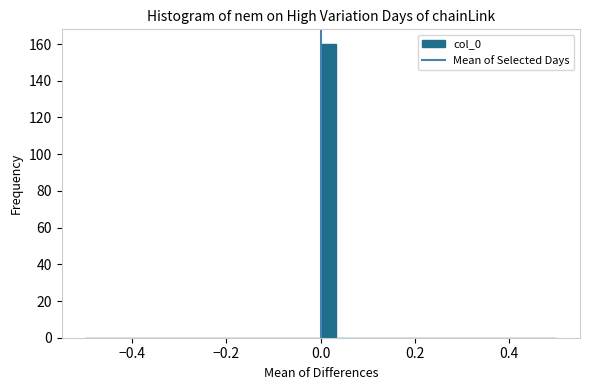

Around what value on the x-axis is the tallest bar? Give the approximate position of its centre, as read against the axis.

0.02